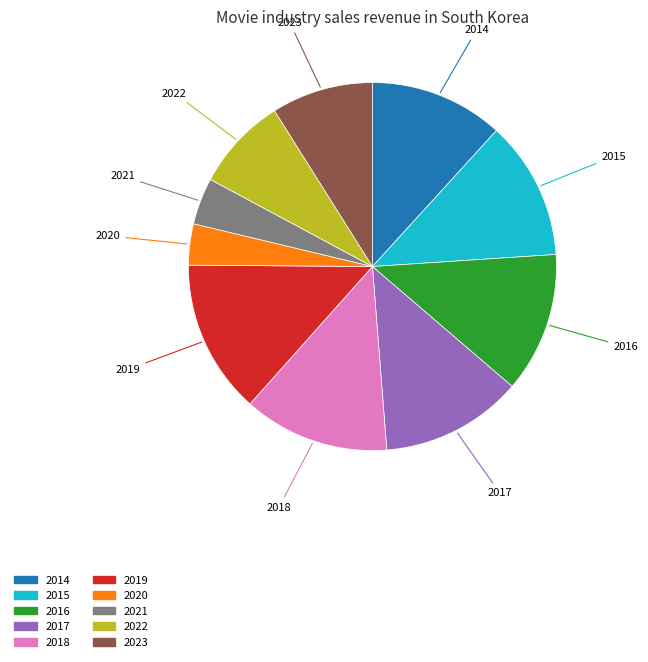

Which category has the biggest portion of the pie?

2019